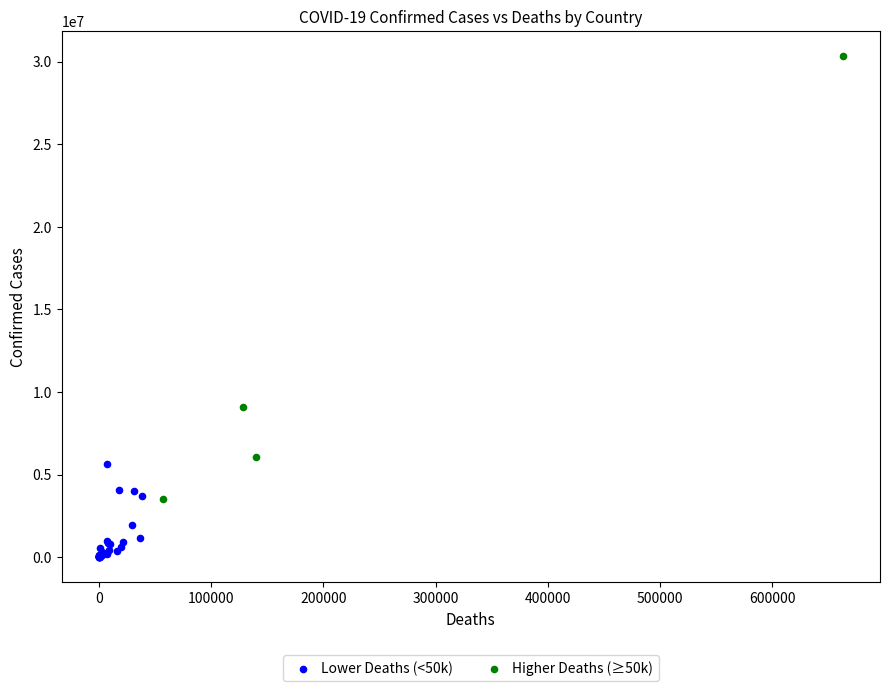

Which series reaches the maximum Y coordinate?

Higher Deaths (≥50k)